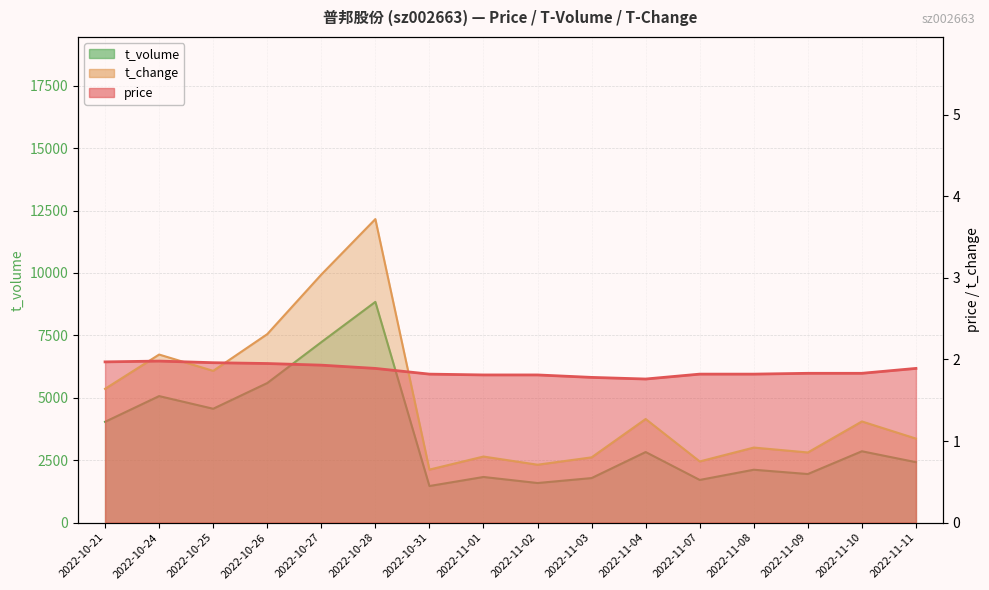

Which has a higher value, 2022-11-10 or 2022-11-01?

2022-11-10